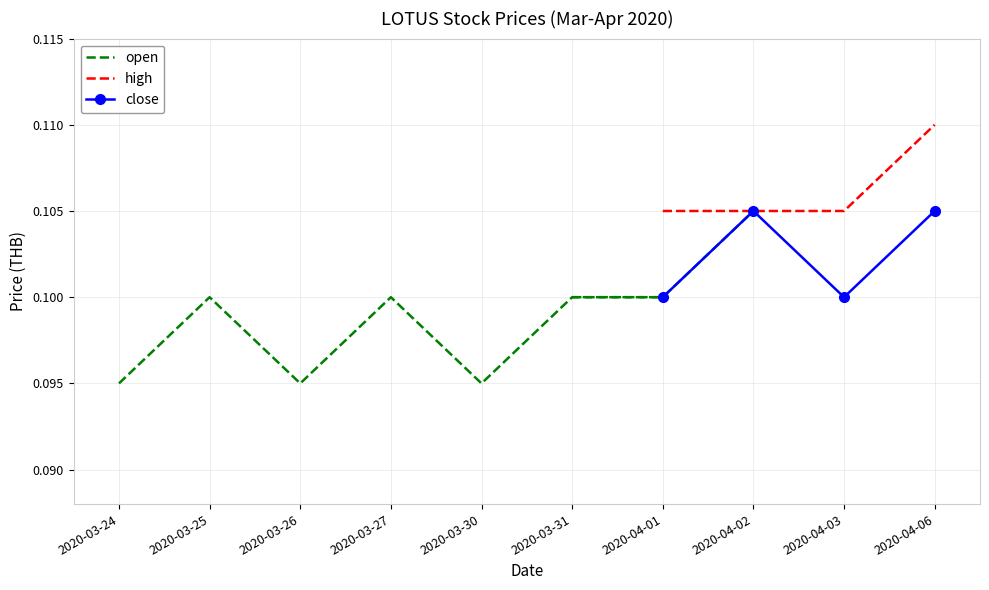

Rank the series by their maximum value, from lowest to highest.

open, close, high